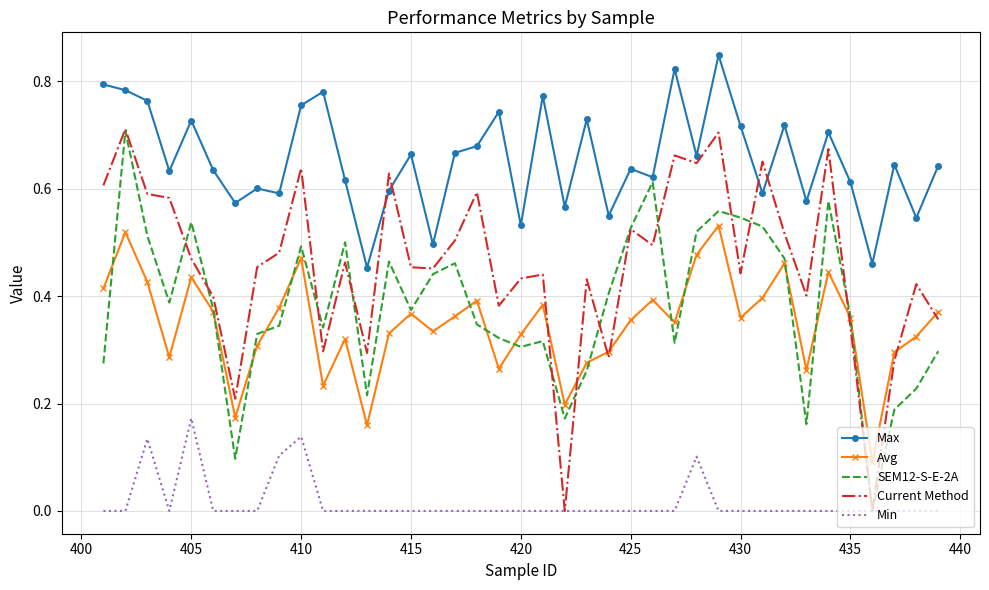

True or false: Max and Min cross at least once.

False